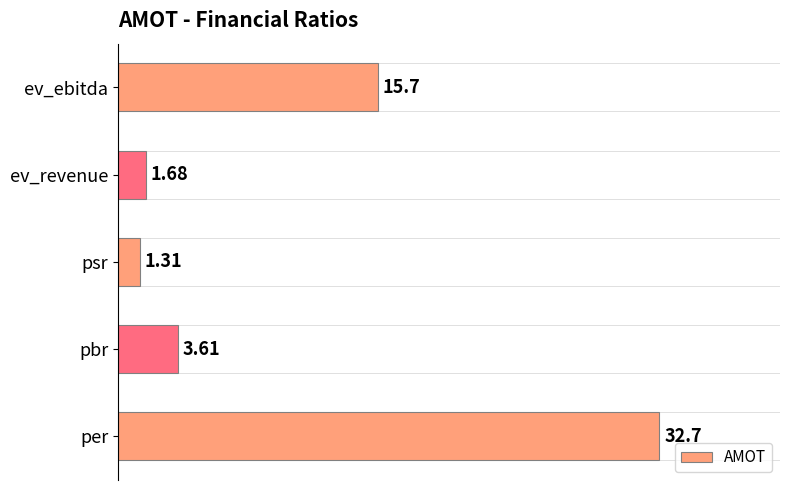

List the labels in order of value, smallest first.

psr, ev_revenue, pbr, ev_ebitda, per